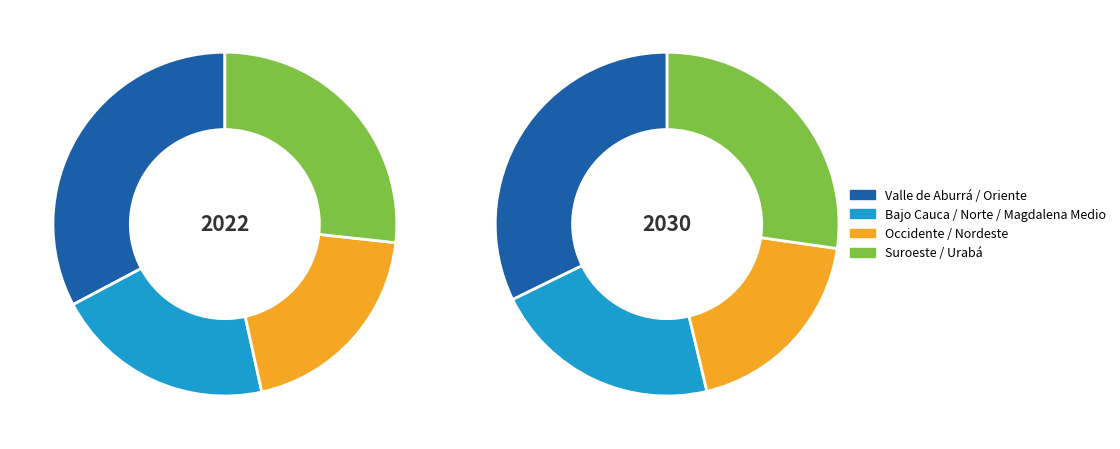

Is there a majority slice in this chart?

No